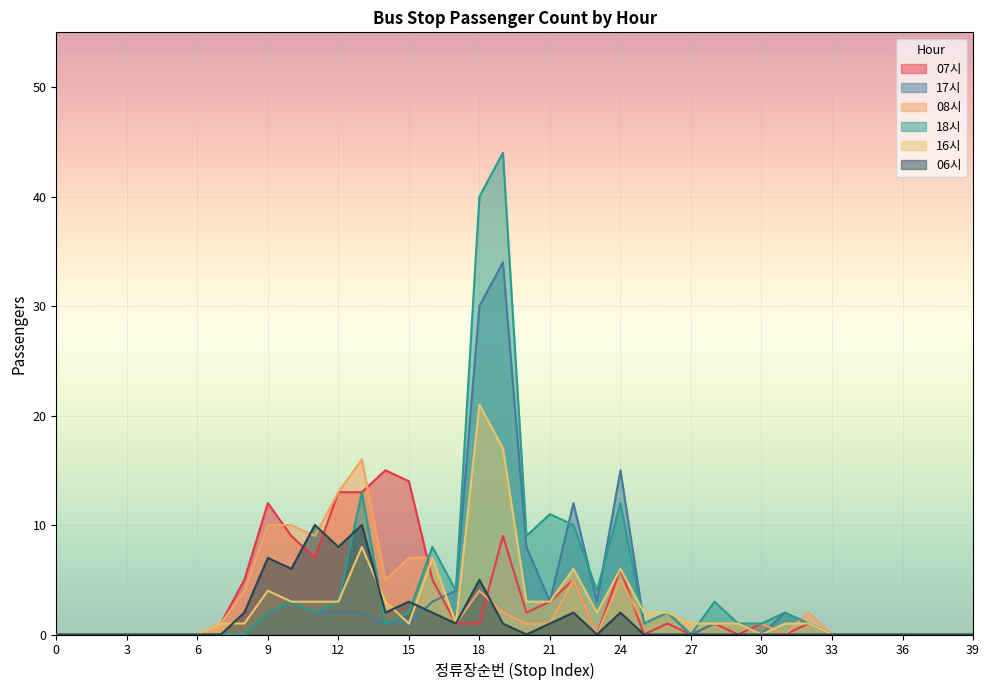

Is it true that 18시 equals 2 at 15?

True